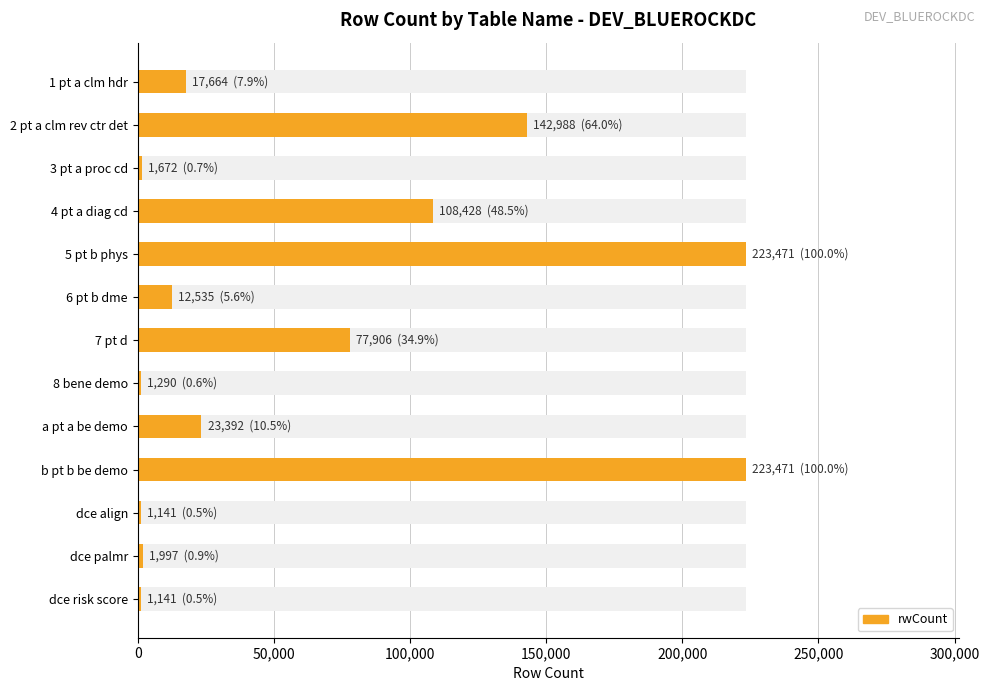

Does the chart contain any negative values?

No